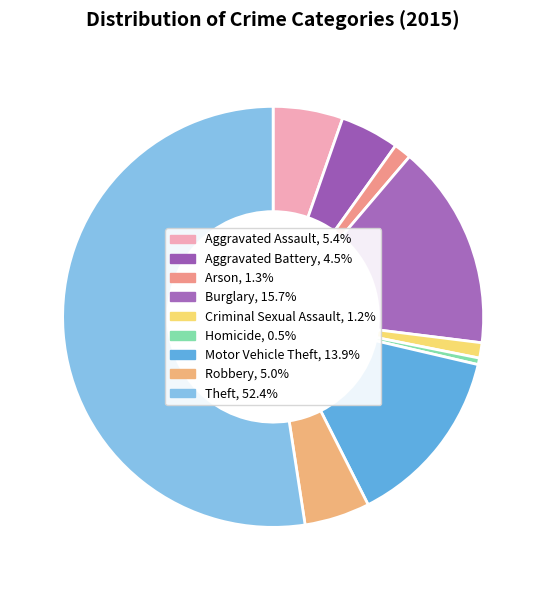

Is Burglary the majority of the pie?

No